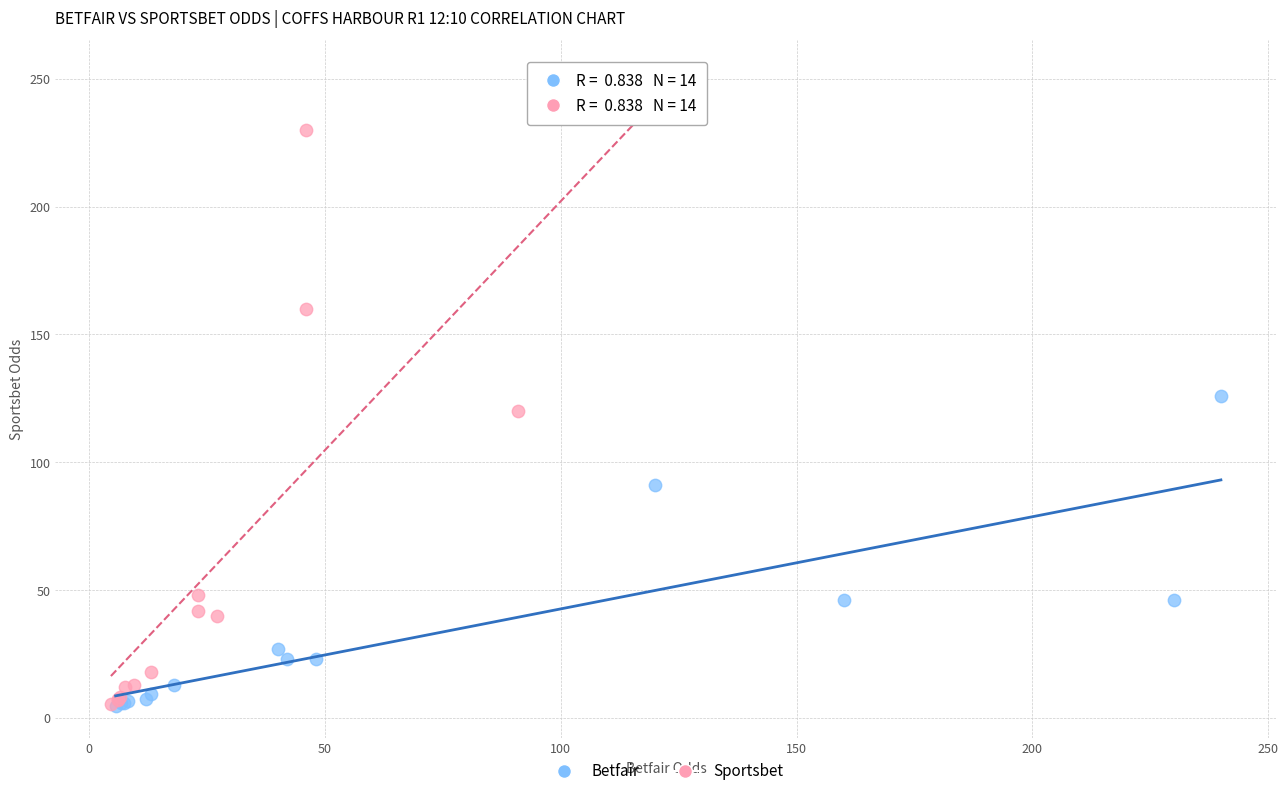

Which series reaches the maximum Y coordinate?

Sportsbet